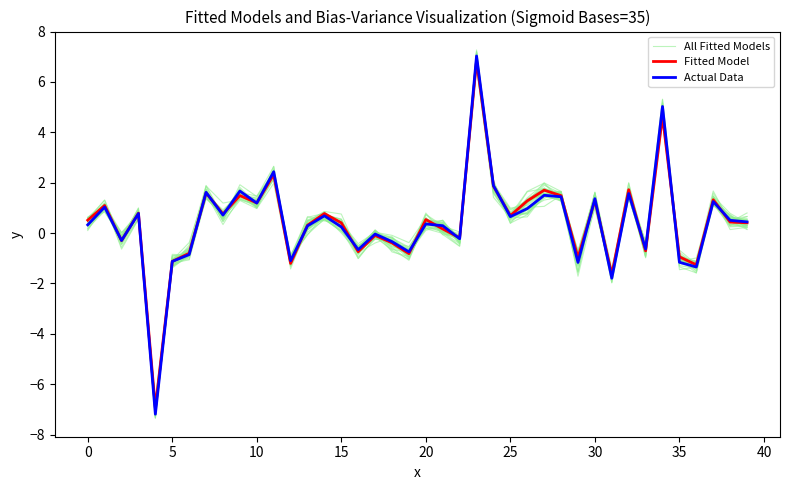

What is the value of the All Fitted Models point at the 34th from the left?

-0.8